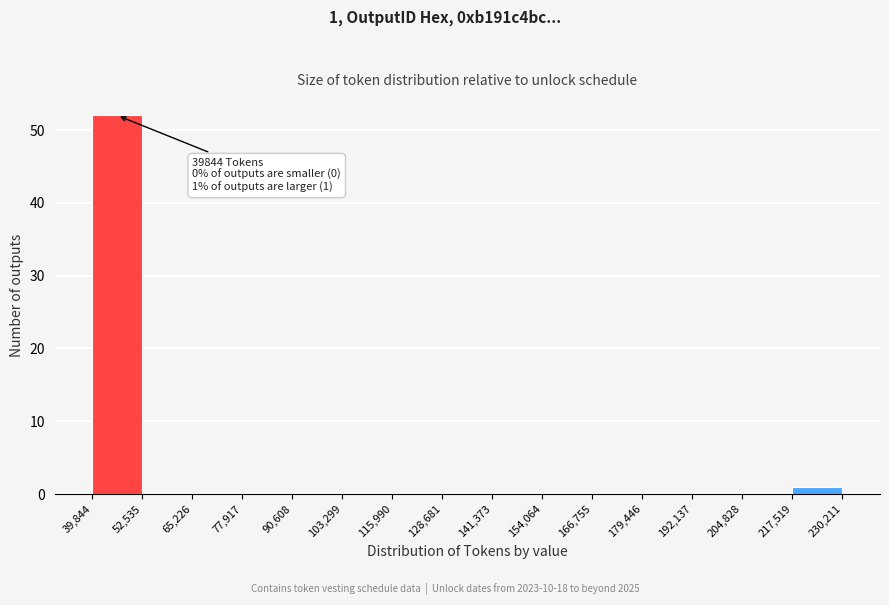

Which range on the x-axis has the tallest bar?

39,844 to 52,535